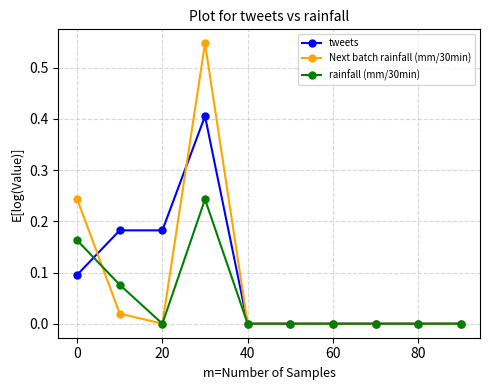

Which series has the largest range (max minus min)?

Next batch rainfall (mm/30min)